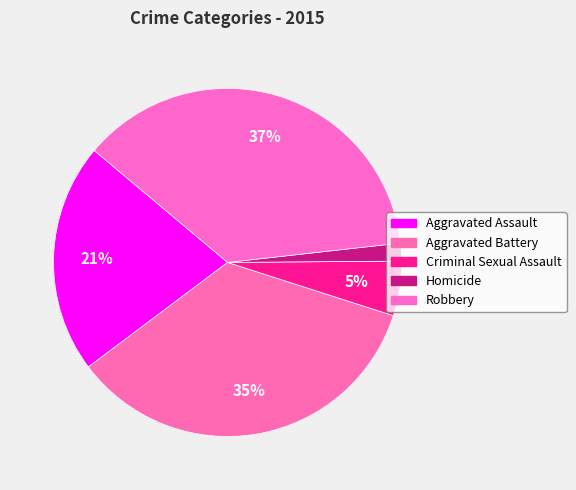

The Aggravated Assault slice represents 12% of the pie. True or false?

False